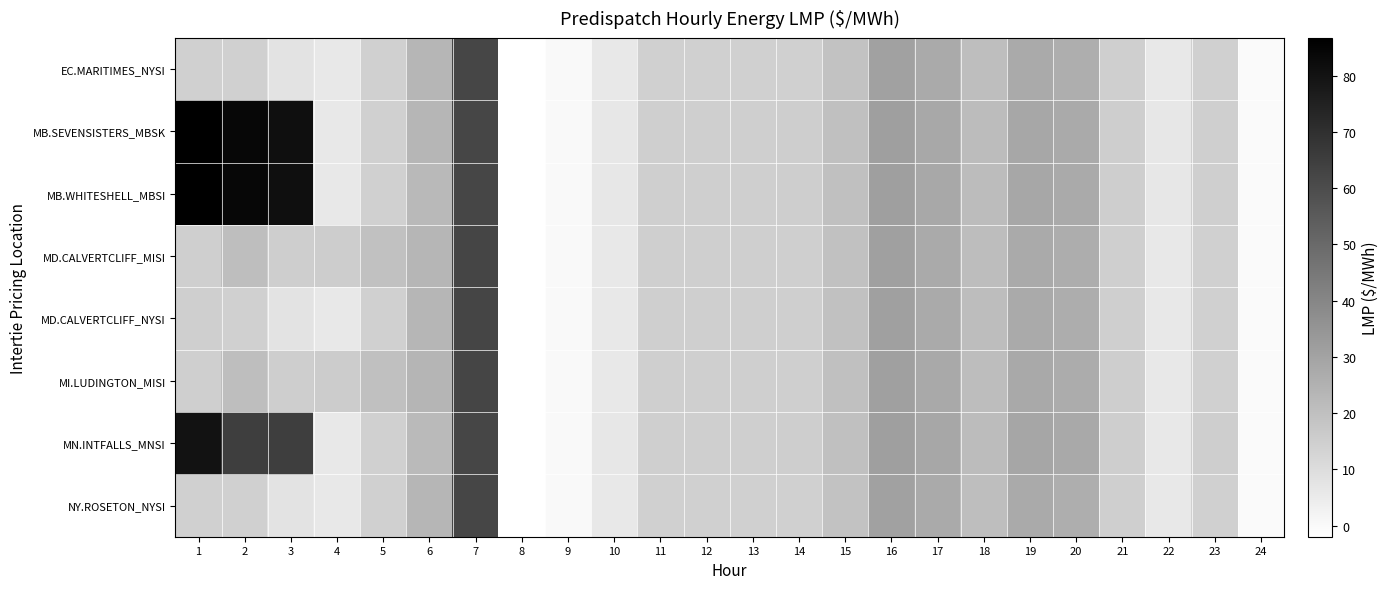

Reading left to right, transcribe all the data shown in this chart.

EC.MARITIMES_NYSI: 1=14.6	2=14.4	3=8.0	4=6.2	5=14.4	6=23.4	7=62.5	8=-2.0	9=0.2	10=6.1	11=14.5	12=14.6	13=14.6	14=14.6	15=19.5	16=30.8	17=27.6	18=20.9	19=27.6	20=26.4	21=14.8	22=6.2	23=14.4	24=0.0
MB.SEVENSISTERS_MBSK: 1=86.7	2=84.1	3=81.4	4=6.3	5=14.5	6=23.4	7=62.4	8=-1.8	9=0.2	10=6.4	11=14.8	12=15.0	13=15.0	14=15.1	15=20.0	16=31.4	17=28.3	18=21.4	19=28.6	20=27.5	21=15.2	22=6.3	23=14.9	24=0.0
MB.WHITESHELL_MBSI: 1=86.7	2=84.1	3=81.4	4=6.3	5=14.7	6=22.4	7=62.4	8=-1.8	9=0.2	10=6.4	11=14.8	12=15.0	13=15.0	14=15.1	15=20.0	16=31.4	17=28.3	18=21.4	19=28.6	20=27.5	21=15.2	22=6.3	23=14.9	24=0.0
MD.CALVERTCLIFF_MISI: 1=14.7	2=20.7	3=15.2	4=15.7	5=19.9	6=23.5	7=62.5	8=-1.9	9=0.2	10=6.2	11=14.7	12=14.8	13=14.7	14=14.8	15=19.7	16=31.0	17=27.7	18=21.1	19=27.8	20=26.6	21=14.9	22=6.2	23=14.5	24=0.0
MD.CALVERTCLIFF_NYSI: 1=14.7	2=14.5	3=8.1	4=6.3	5=14.5	6=23.5	7=62.5	8=-1.9	9=0.2	10=6.2	11=14.7	12=14.8	13=14.7	14=14.8	15=19.7	16=31.0	17=27.7	18=21.1	19=27.8	20=26.6	21=14.9	22=6.2	23=14.5	24=0.0
MI.LUDINGTON_MISI: 1=14.9	2=20.8	3=15.2	4=15.7	5=20.0	6=23.7	7=62.6	8=-1.9	9=0.2	10=6.3	11=14.9	12=15.0	13=14.9	14=15.0	15=19.9	16=31.3	17=27.9	18=21.2	19=28.0	20=26.9	21=15.1	22=6.3	23=14.6	24=0.0
MN.INTFALLS_MNSI: 1=79.9	2=65.0	3=65.0	4=6.3	5=14.6	6=22.2	7=62.3	8=-1.7	9=0.3	10=6.4	11=14.8	12=15.0	13=15.0	14=15.2	15=20.1	16=31.5	17=28.5	18=21.5	19=28.9	20=27.9	21=15.3	22=6.3	23=15.0	24=0.0
NY.ROSETON_NYSI: 1=14.6	2=14.4	3=8.0	4=6.2	5=14.4	6=23.4	7=62.5	8=-2.0	9=0.2	10=6.1	11=14.5	12=14.6	13=14.6	14=14.6	15=19.5	16=30.8	17=27.6	18=20.9	19=27.6	20=26.4	21=14.8	22=6.2	23=14.4	24=0.0